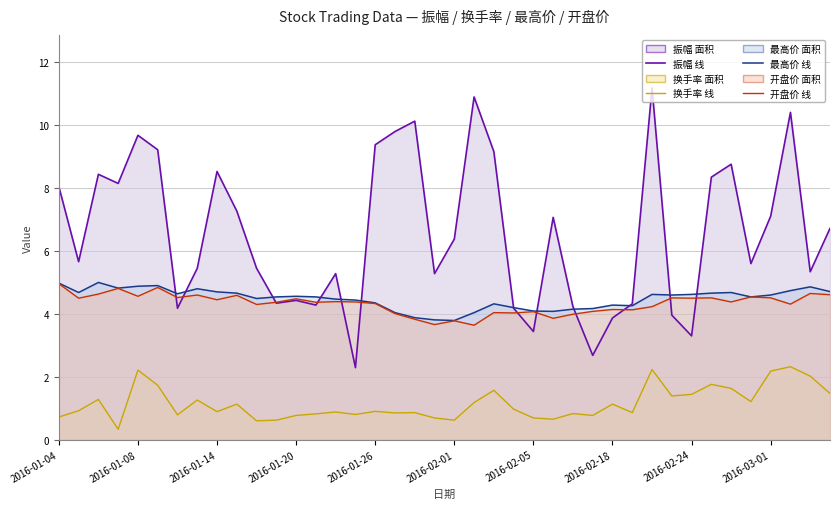

Count the number of categories in the chart.

40